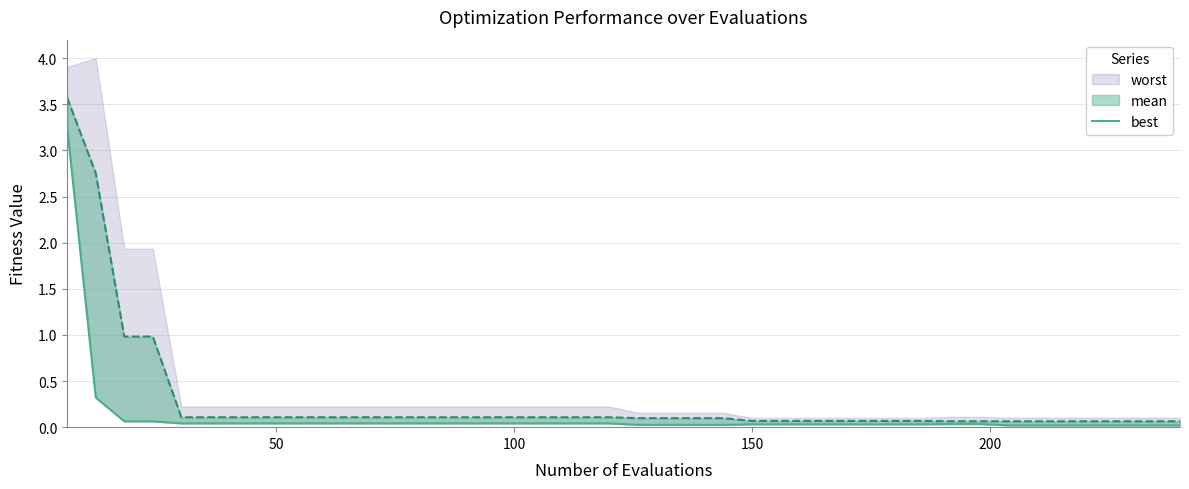

True or false: the data has more than 0 interior local peaks.

False